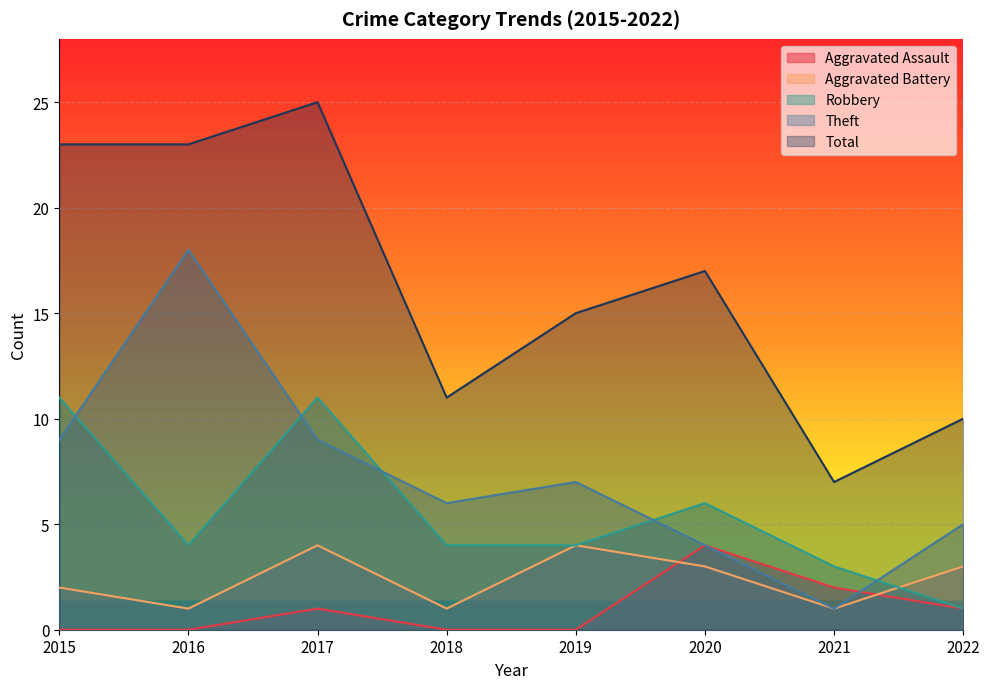

What is the highest value of the Theft series?

18